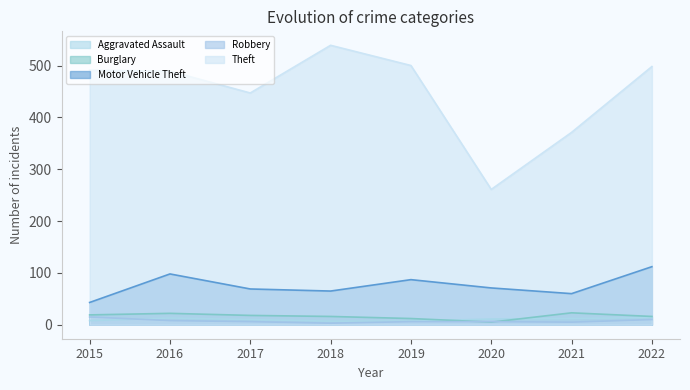

Where does the Robbery series first go above 6?

2015